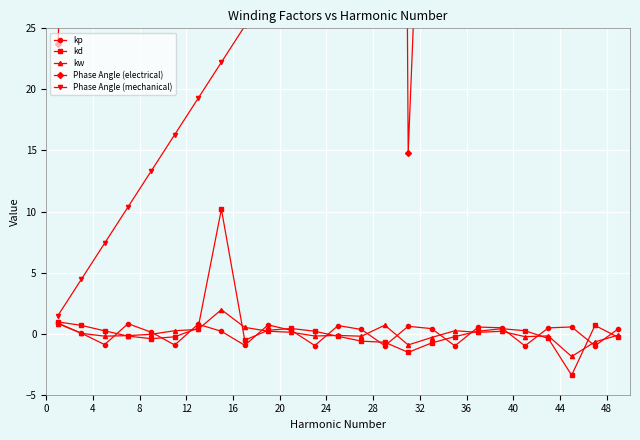

What is the maximum value for kw?

2.0